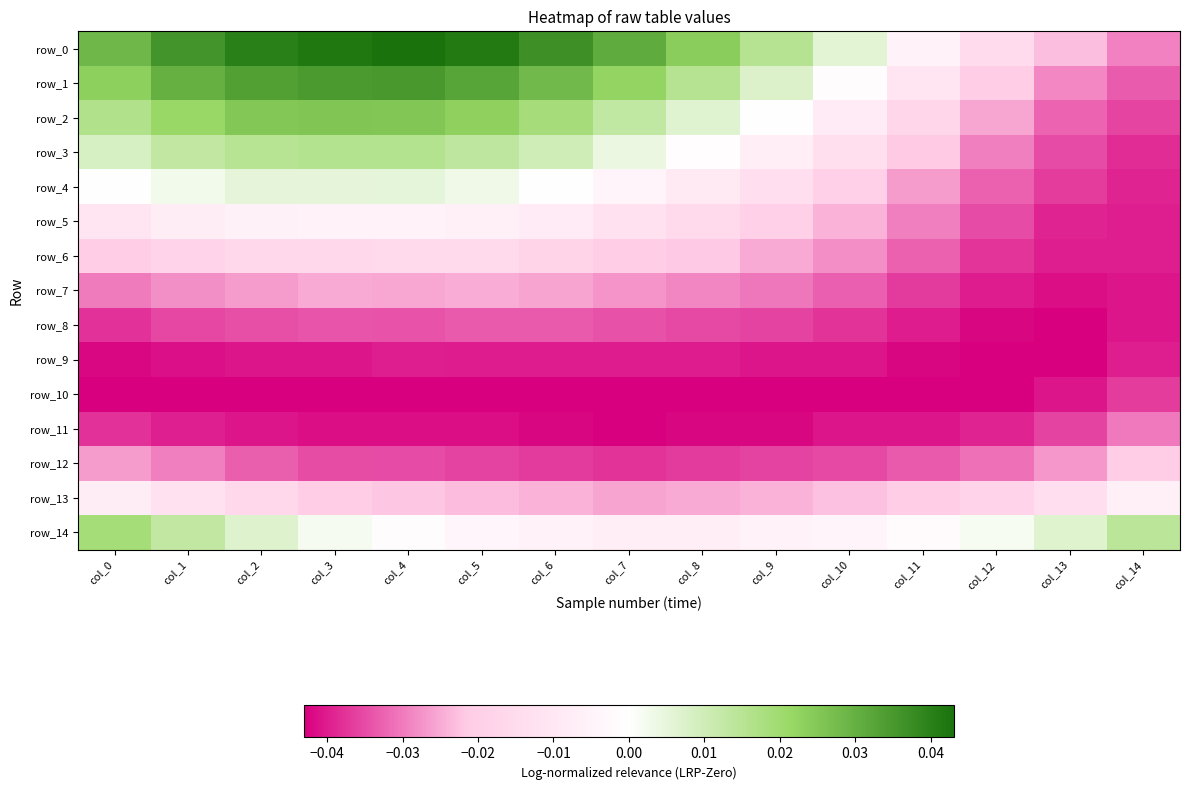

At which category is the sum across all series the highest?

col_2